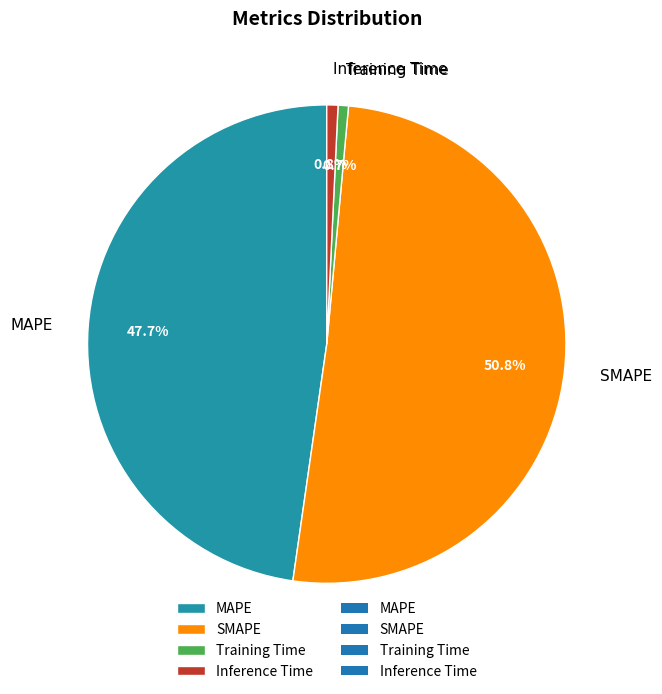

What is the largest slice in the pie chart?

SMAPE